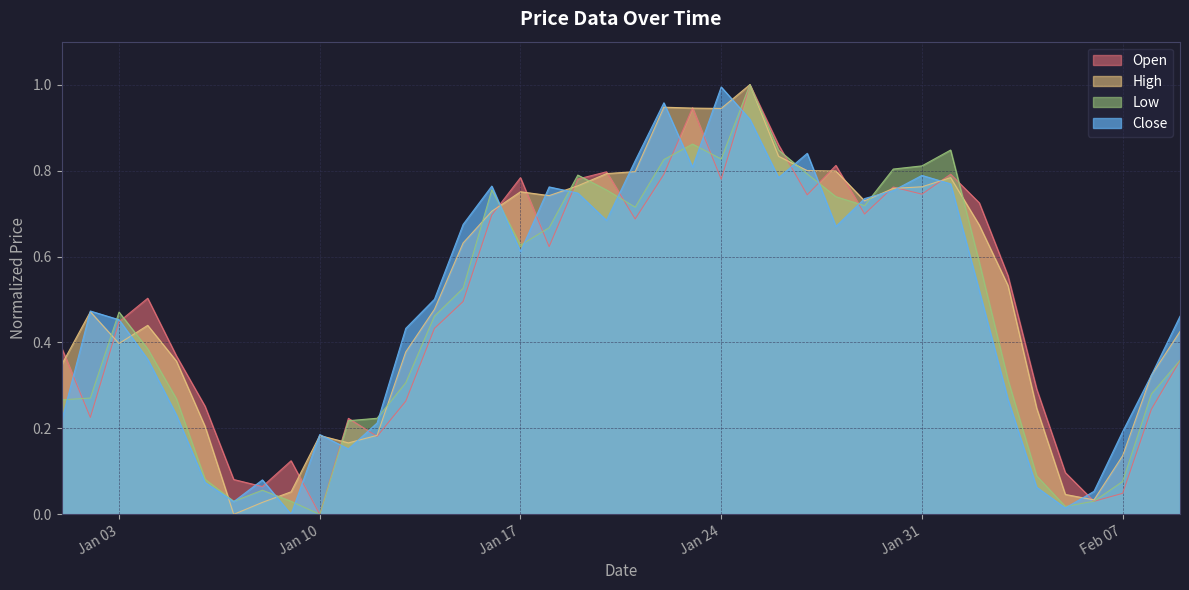

What is the label of the 36th point from the right?

2023-01-05